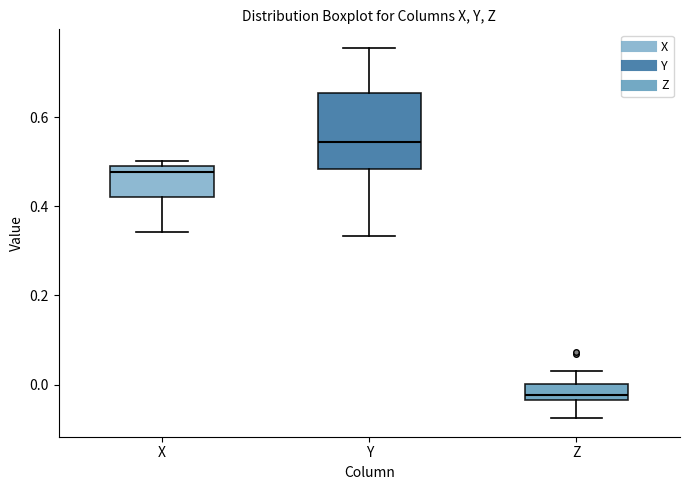

Reading left to right, transcribe this box plot: for each box, give where its median line is, the range the box spans, and where its two whiskers end, as read against the y-axis. The values are not printed on the chart, so give them approximately, as read against the axis.

X: median 0.48, box 0.42 to 0.50, whiskers 0.34 to 0.50 (just above the box's upper edge)
Y: median 0.54, box 0.48 to 0.66, whiskers 0.34 to 0.76
Z: median -0.02, box -0.04 to 0.00, whiskers -0.08 to 0.02